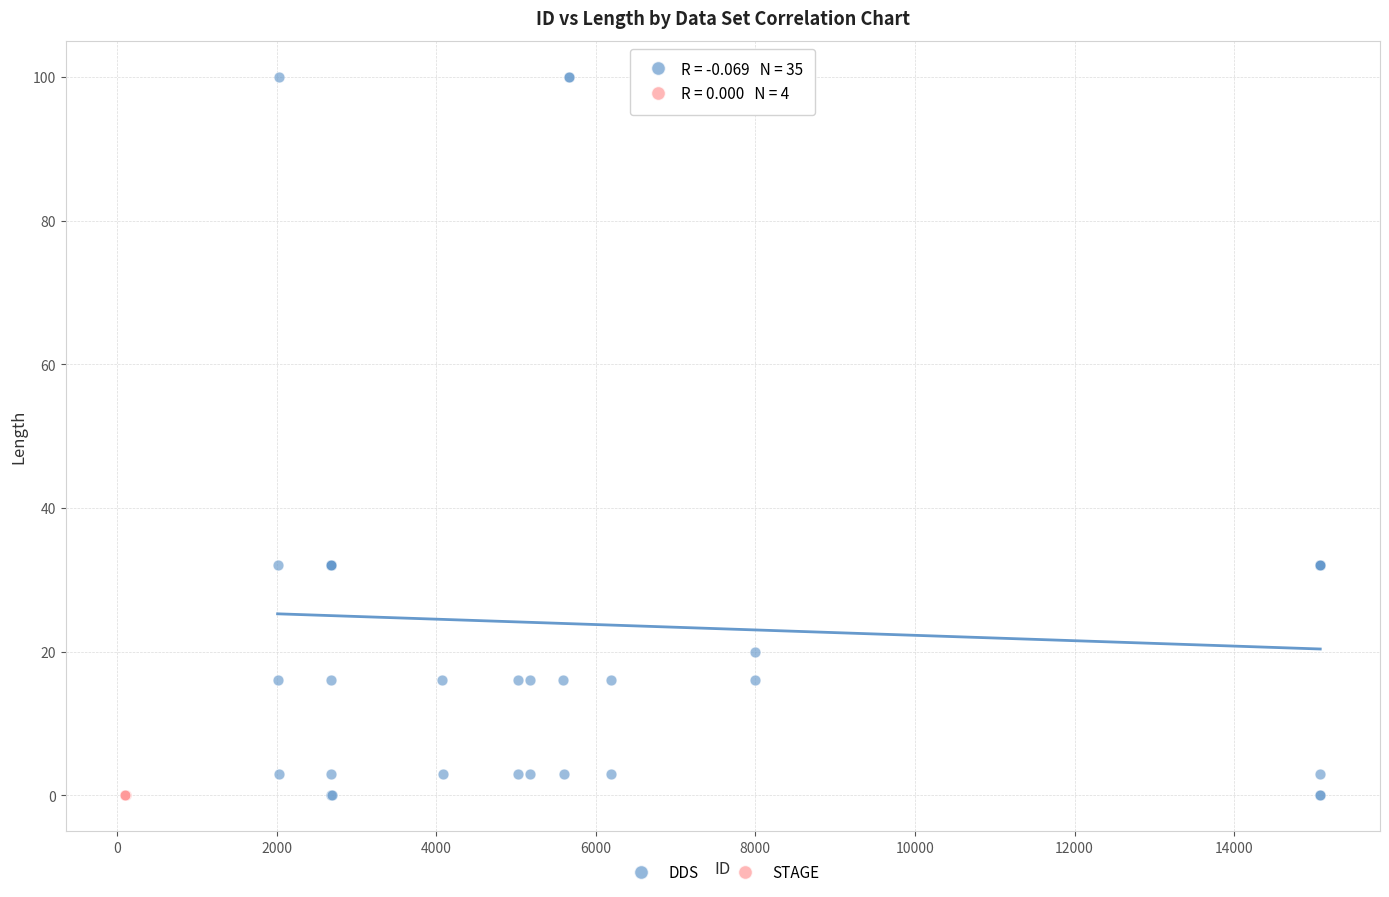

Which series reaches the maximum Y coordinate?

DDS